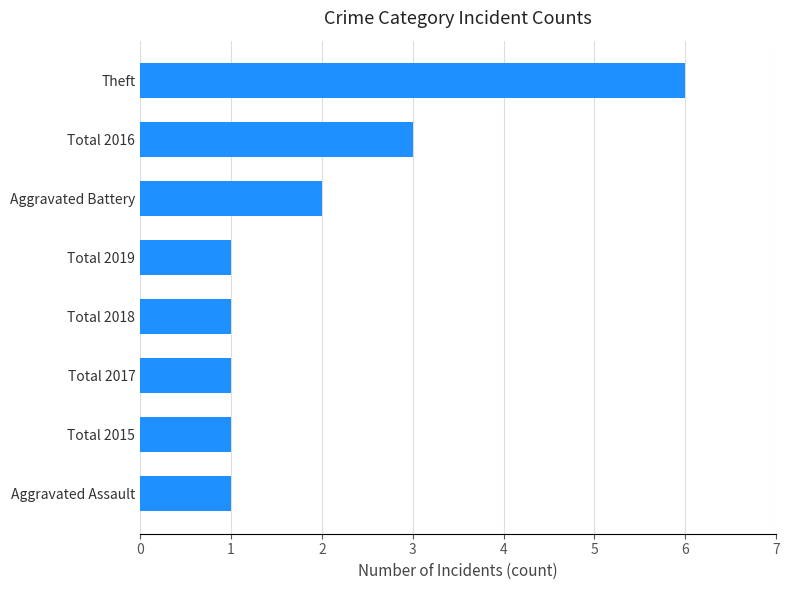

Which category has the highest value across all series?

Theft